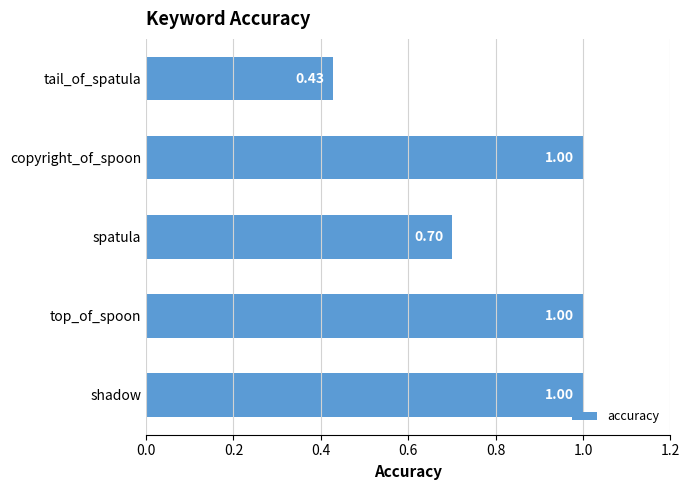

What is the label of the 5th bar from the top?

shadow